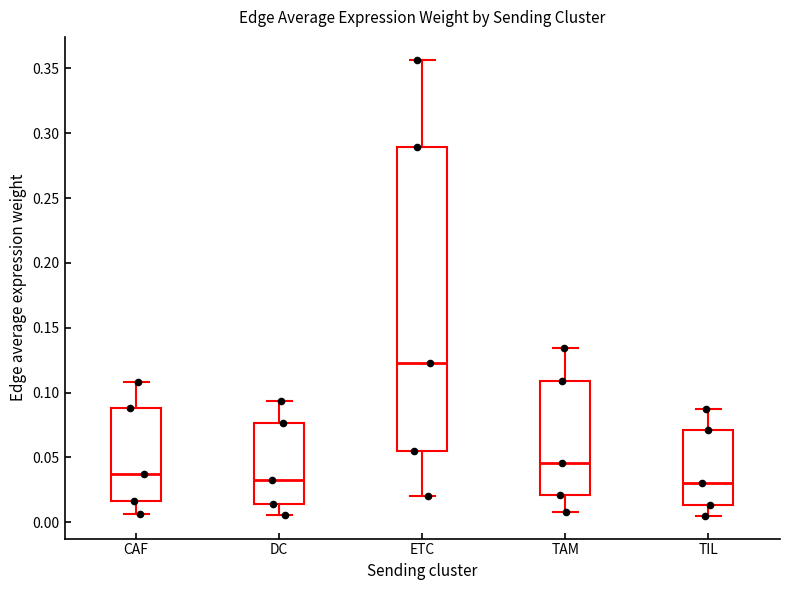

Reading left to right, read every box against the y-axis: the position of its median line, the range the box covers, and the ends of its whiskers. The values are not printed on the chart, so give them approximately, as read against the axis.

CAF: median 0.035, box 0.015 to 0.090, whiskers 0.005 to 0.110
DC: median 0.030, box 0.015 to 0.075, whiskers 0.005 to 0.095
ETC: median 0.120, box 0.055 to 0.290, whiskers 0.020 to 0.355
TAM: median 0.045, box 0.020 to 0.110, whiskers 0.010 to 0.135
TIL: median 0.030, box 0.015 to 0.070, whiskers 0.005 to 0.085